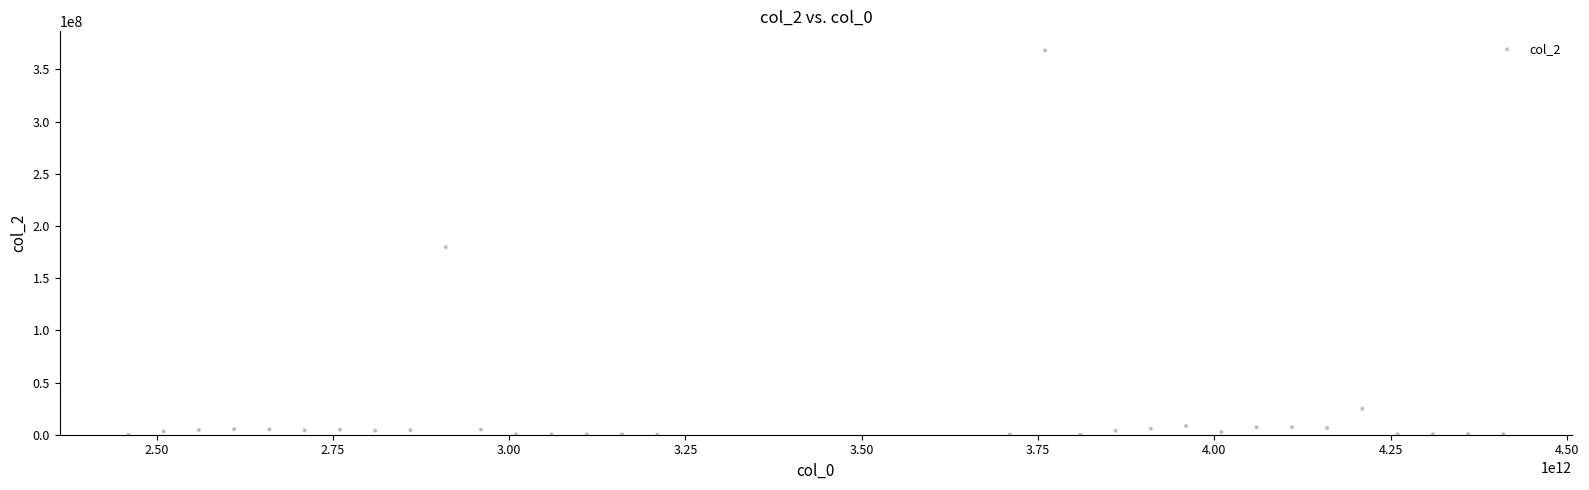

What Y value in the scatter plot is closest to 184084138?

179817380.2